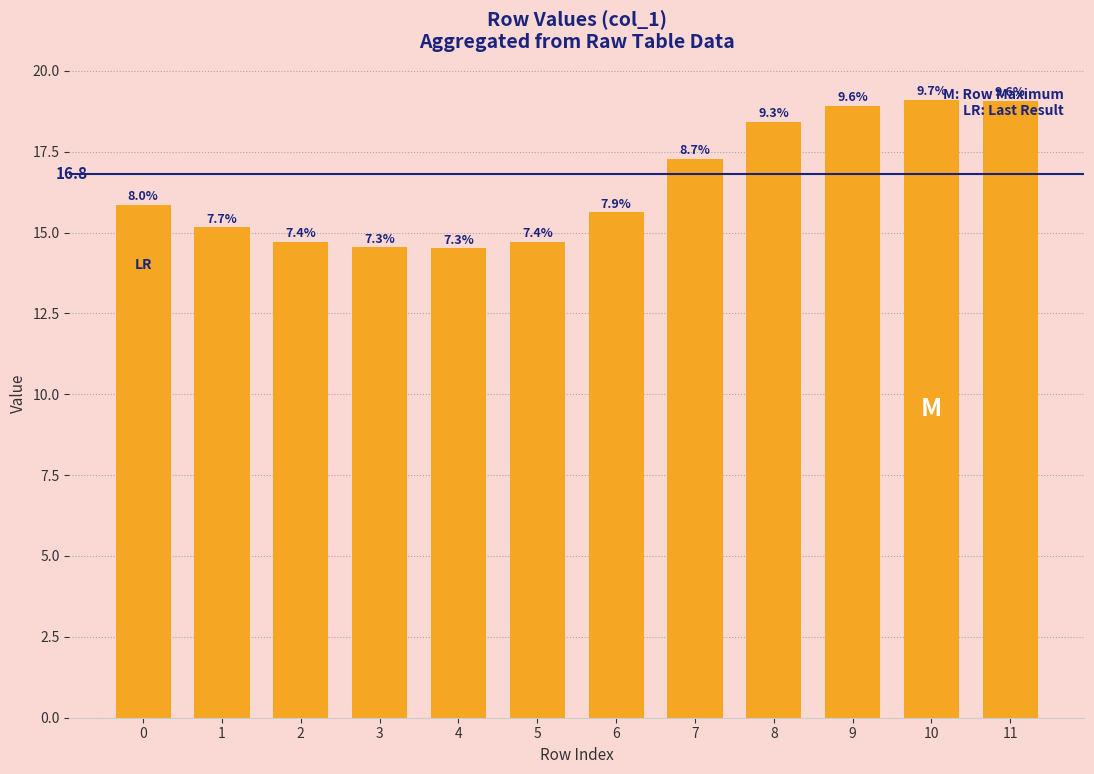

How many bars are there in total?

12